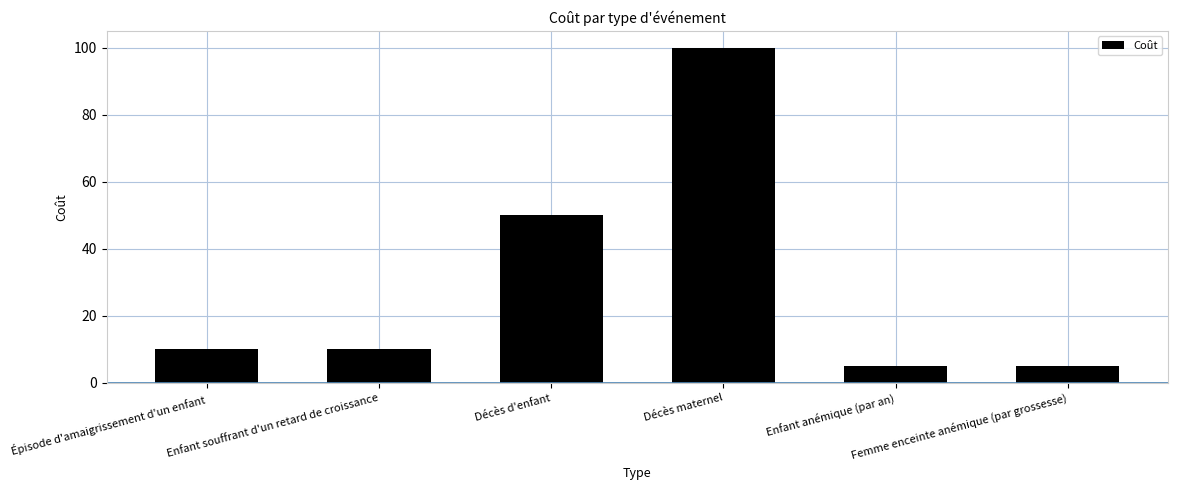

What is the value of the 6th bar from the left?

5